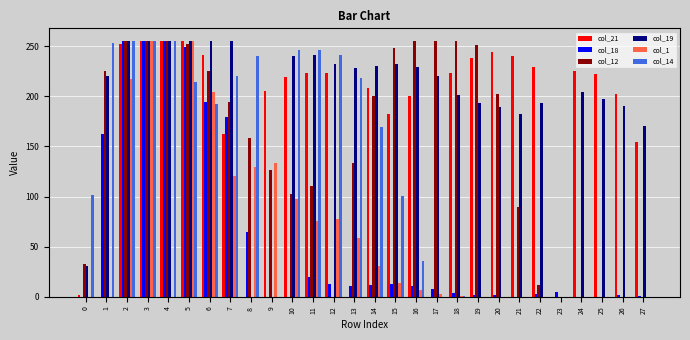

Which series has the largest total across all categories?

col_19